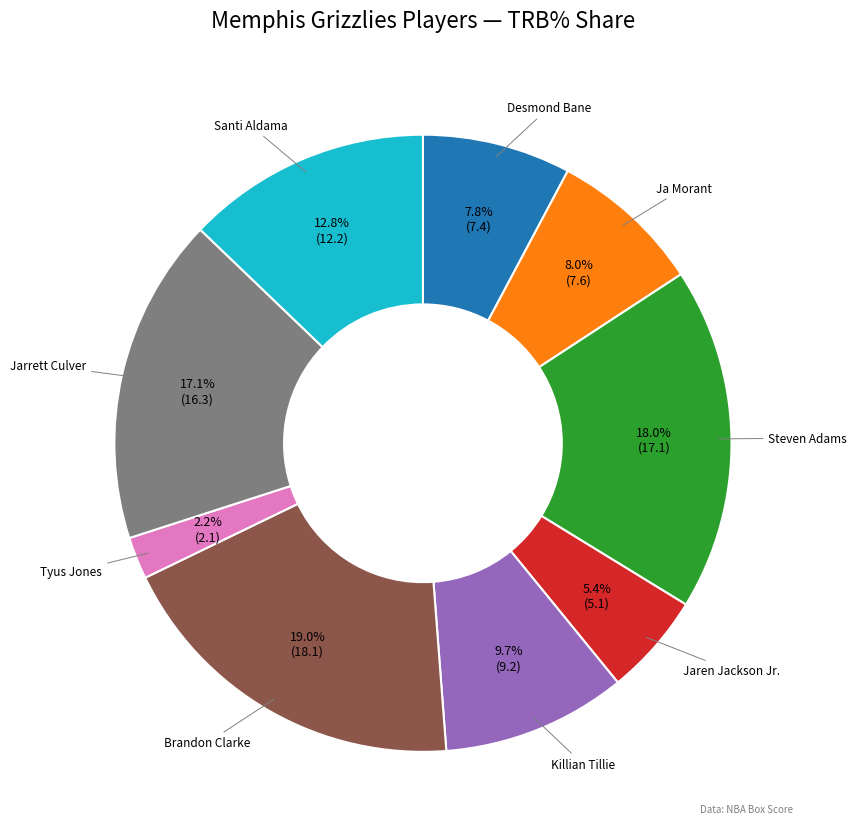

What percentage is the Desmond Bane slice, to the nearest percent?

8%